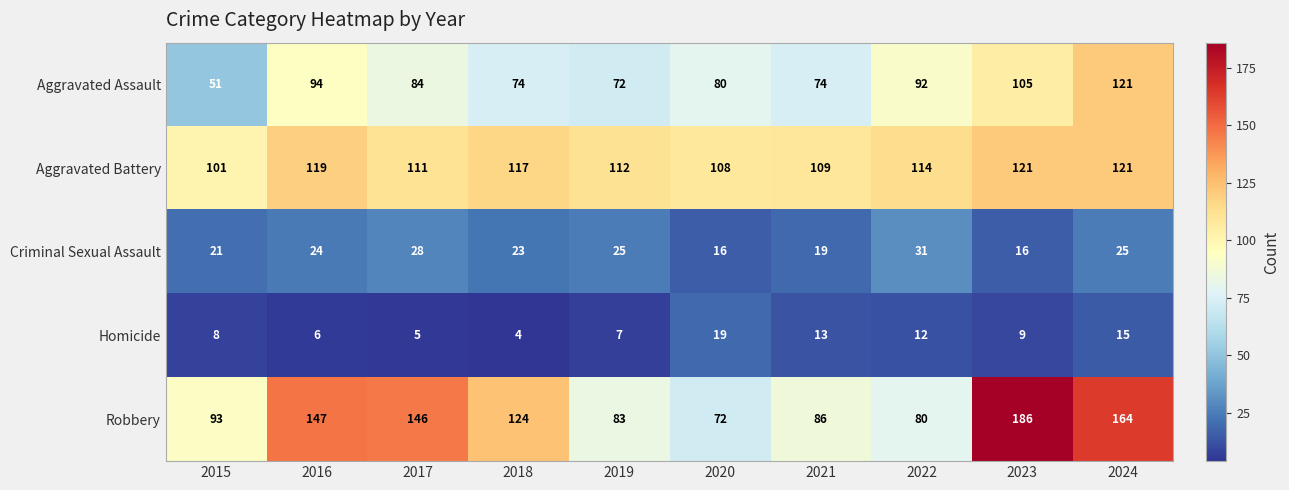

What is the sum of all Criminal Sexual Assault values?

228